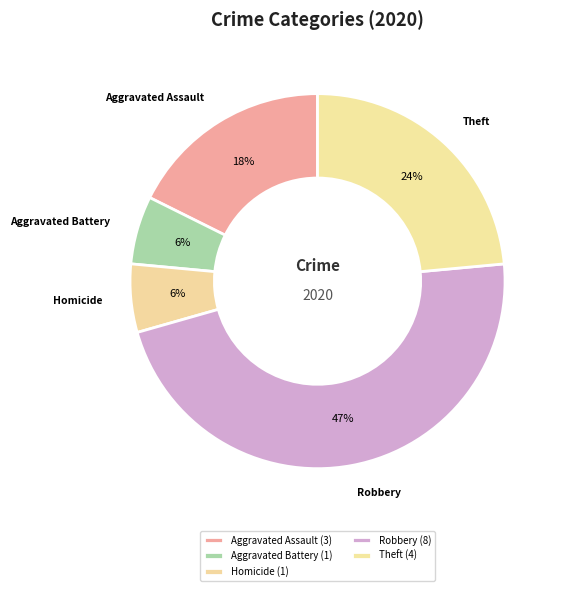

What is the largest slice in the pie chart?

Robbery (8)